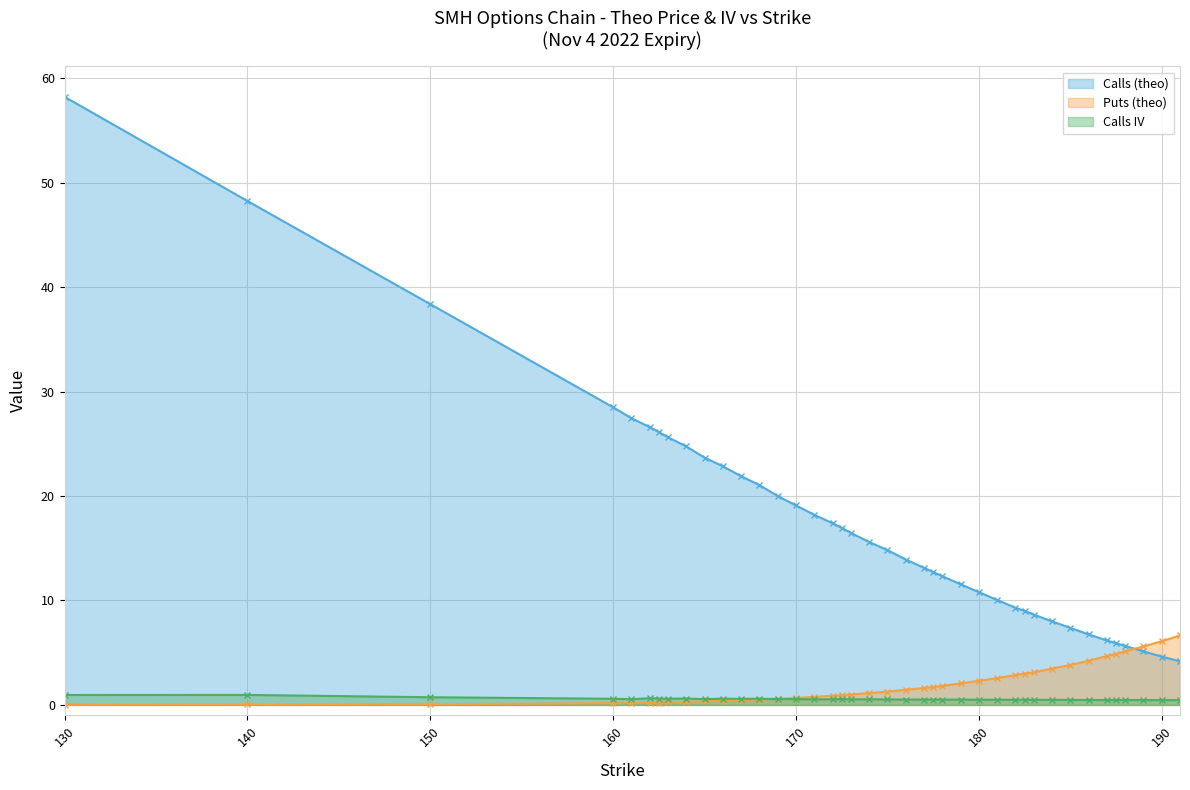

What is the label of the 31st point from the right?

165